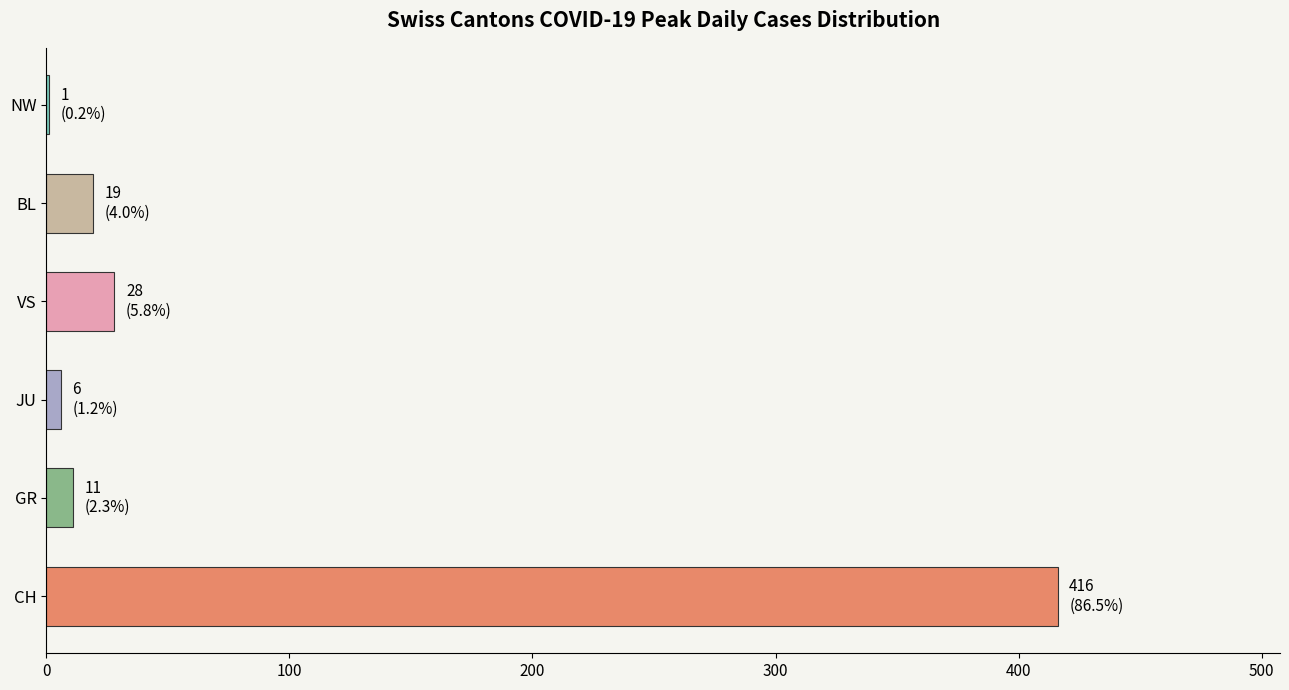

Read the value at VS.

28